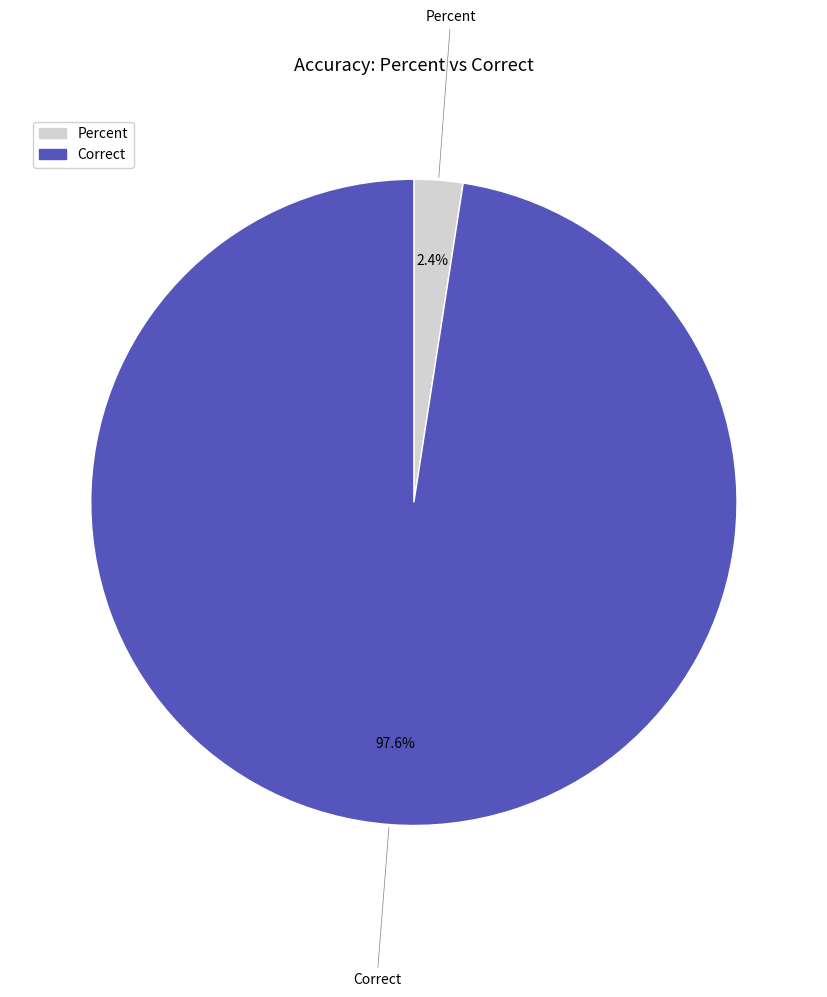

Which category has the smallest portion of the pie?

Percent